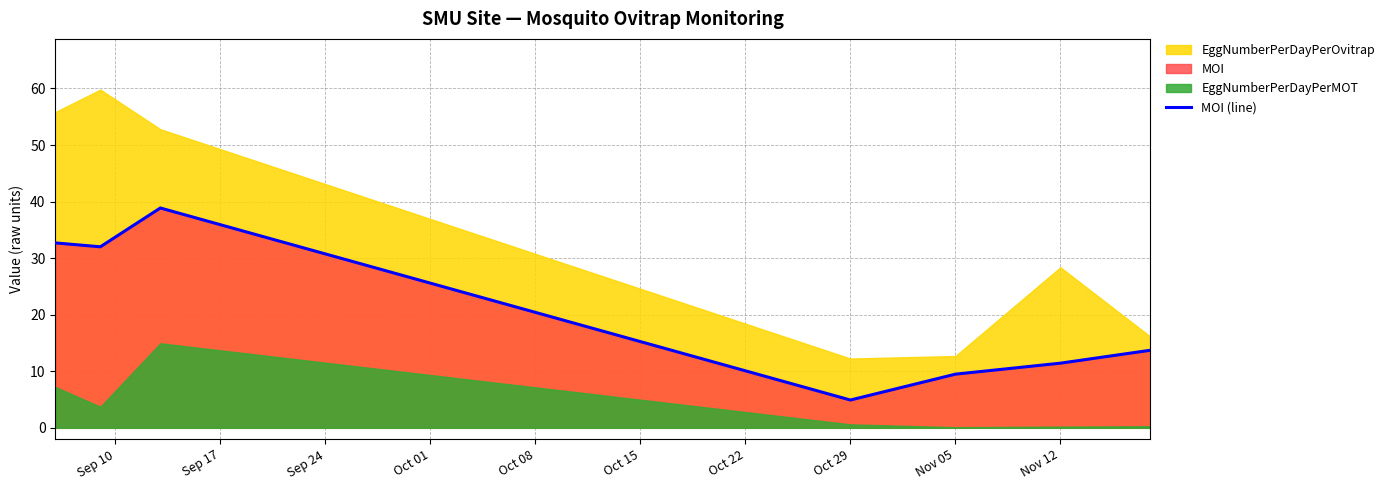

The MOI (line) series shows 13.1 at Nov 05. True or false?

False